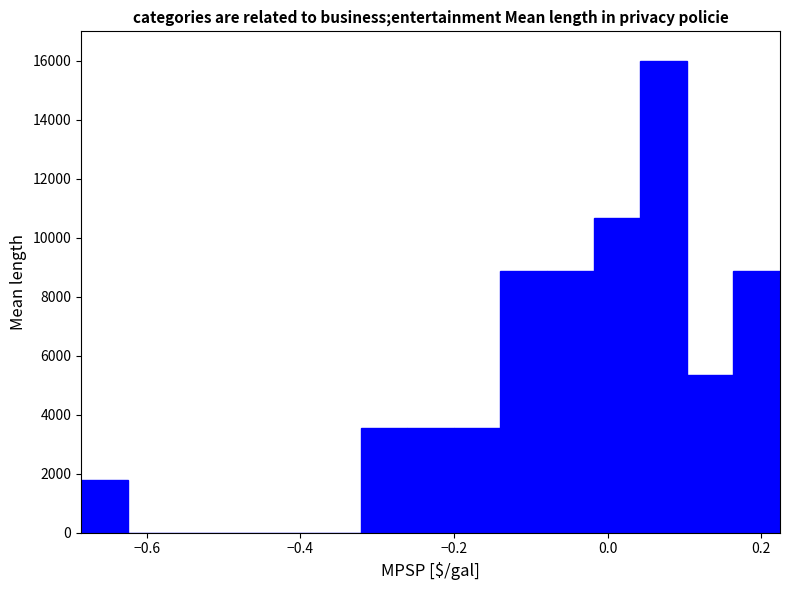

Read against the x-axis, roughly where is the centre of the tallest bar?

0.08